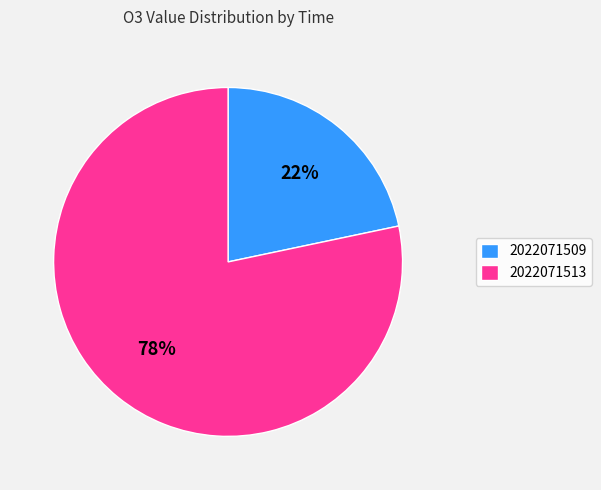

Which category has the smallest portion of the pie?

2022071509